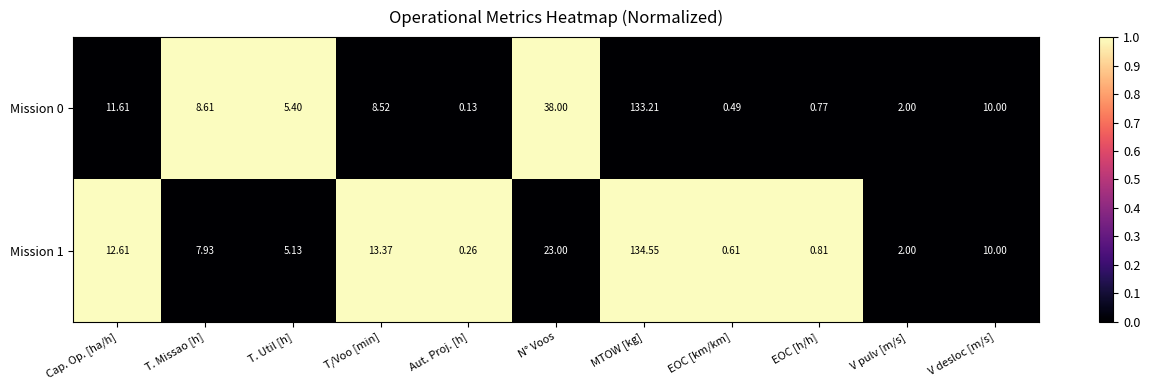

At how many categories does at least one series exceed 0?

11